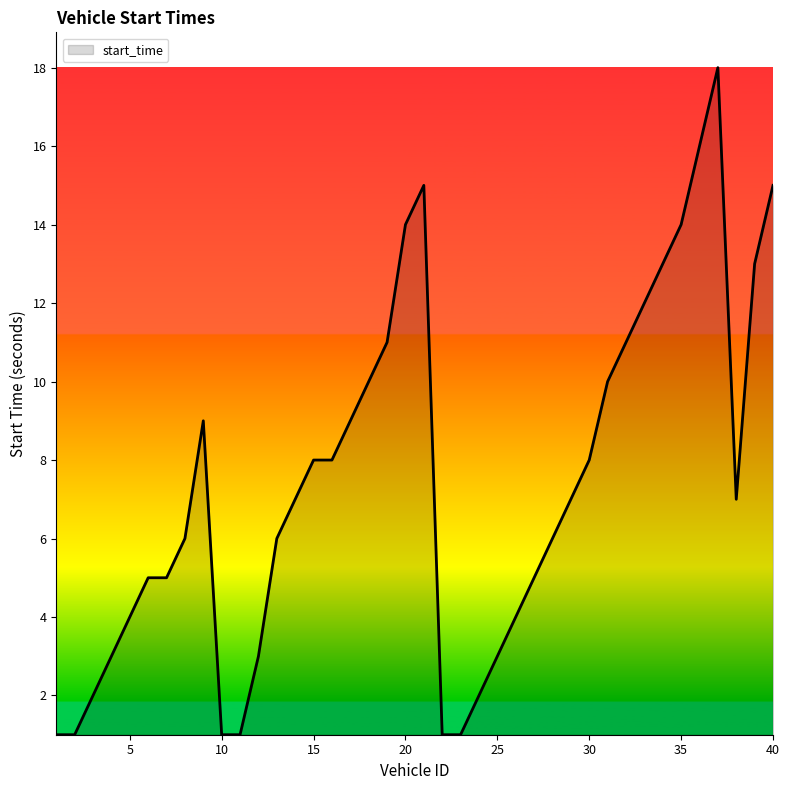

What is the average value?

7